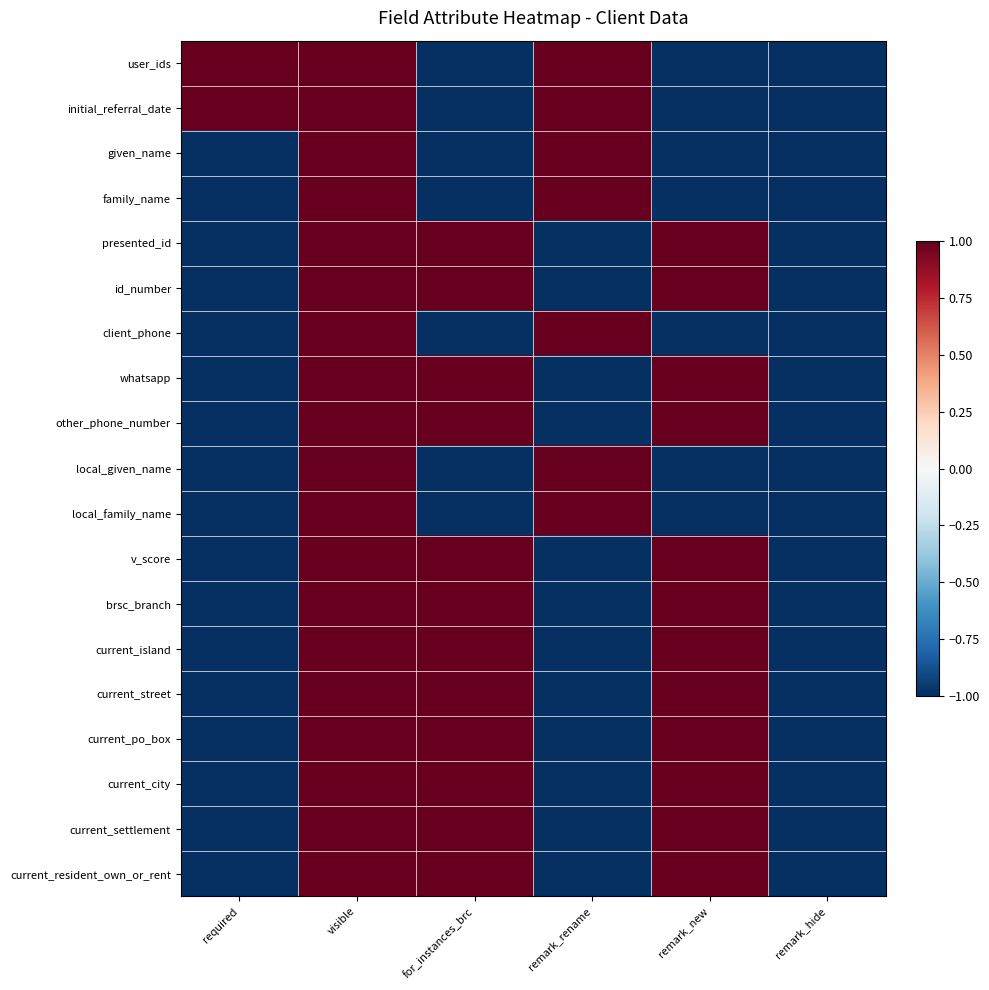

Reading left to right, extract all data points from this chart.

user_ids: required=1	visible=1	for_instances_brc=-1	remark_rename=1	remark_new=-1	remark_hide=-1
initial_referral_date: required=1	visible=1	for_instances_brc=-1	remark_rename=1	remark_new=-1	remark_hide=-1
given_name: required=-1	visible=1	for_instances_brc=-1	remark_rename=1	remark_new=-1	remark_hide=-1
family_name: required=-1	visible=1	for_instances_brc=-1	remark_rename=1	remark_new=-1	remark_hide=-1
presented_id: required=-1	visible=1	for_instances_brc=1	remark_rename=-1	remark_new=1	remark_hide=-1
id_number: required=-1	visible=1	for_instances_brc=1	remark_rename=-1	remark_new=1	remark_hide=-1
client_phone: required=-1	visible=1	for_instances_brc=-1	remark_rename=1	remark_new=-1	remark_hide=-1
whatsapp: required=-1	visible=1	for_instances_brc=1	remark_rename=-1	remark_new=1	remark_hide=-1
other_phone_number: required=-1	visible=1	for_instances_brc=1	remark_rename=-1	remark_new=1	remark_hide=-1
local_given_name: required=-1	visible=1	for_instances_brc=-1	remark_rename=1	remark_new=-1	remark_hide=-1
local_family_name: required=-1	visible=1	for_instances_brc=-1	remark_rename=1	remark_new=-1	remark_hide=-1
v_score: required=-1	visible=1	for_instances_brc=1	remark_rename=-1	remark_new=1	remark_hide=-1
brsc_branch: required=-1	visible=1	for_instances_brc=1	remark_rename=-1	remark_new=1	remark_hide=-1
current_island: required=-1	visible=1	for_instances_brc=1	remark_rename=-1	remark_new=1	remark_hide=-1
current_street: required=-1	visible=1	for_instances_brc=1	remark_rename=-1	remark_new=1	remark_hide=-1
current_po_box: required=-1	visible=1	for_instances_brc=1	remark_rename=-1	remark_new=1	remark_hide=-1
current_city: required=-1	visible=1	for_instances_brc=1	remark_rename=-1	remark_new=1	remark_hide=-1
current_settlement: required=-1	visible=1	for_instances_brc=1	remark_rename=-1	remark_new=1	remark_hide=-1
current_resident_own_or_rent: required=-1	visible=1	for_instances_brc=1	remark_rename=-1	remark_new=1	remark_hide=-1